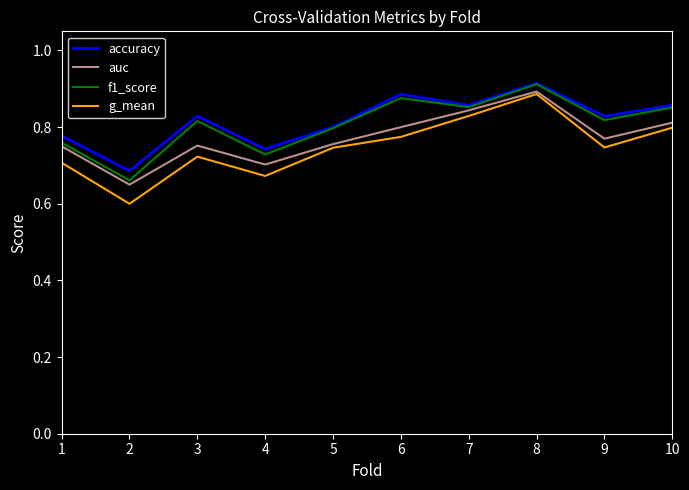

What is the minimum value shown in the chart?

0.6